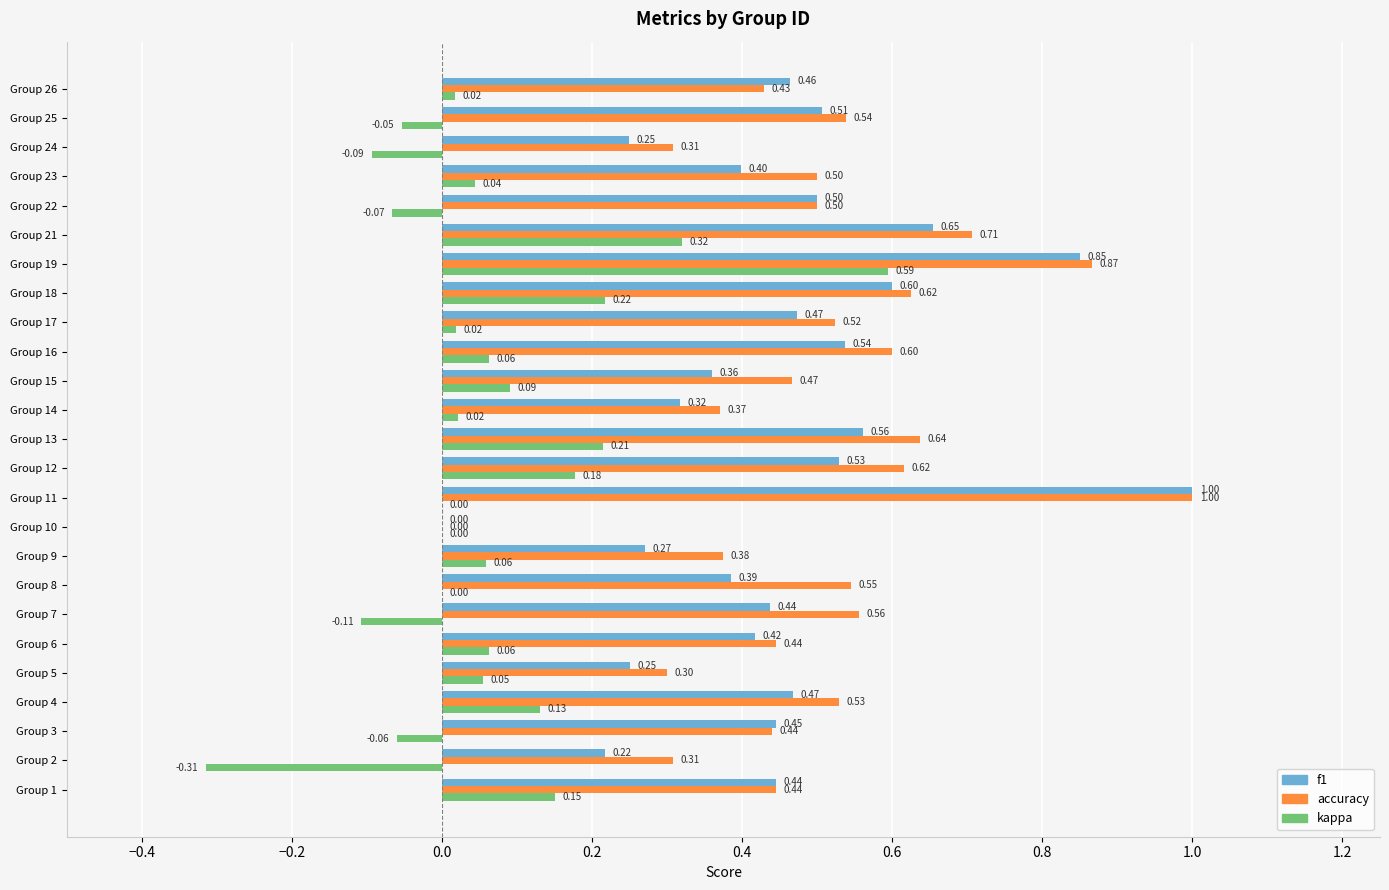

What is the sum of the f1 values at Group 6 and Group 11?

1.4